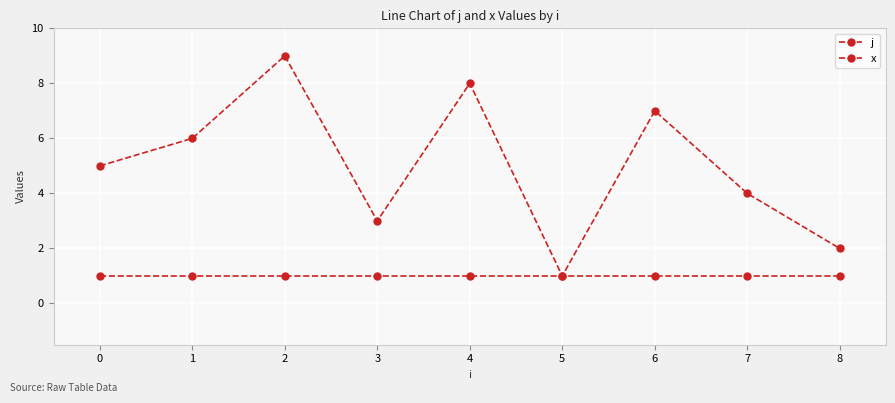

True or false: j and x intersect in this chart.

False